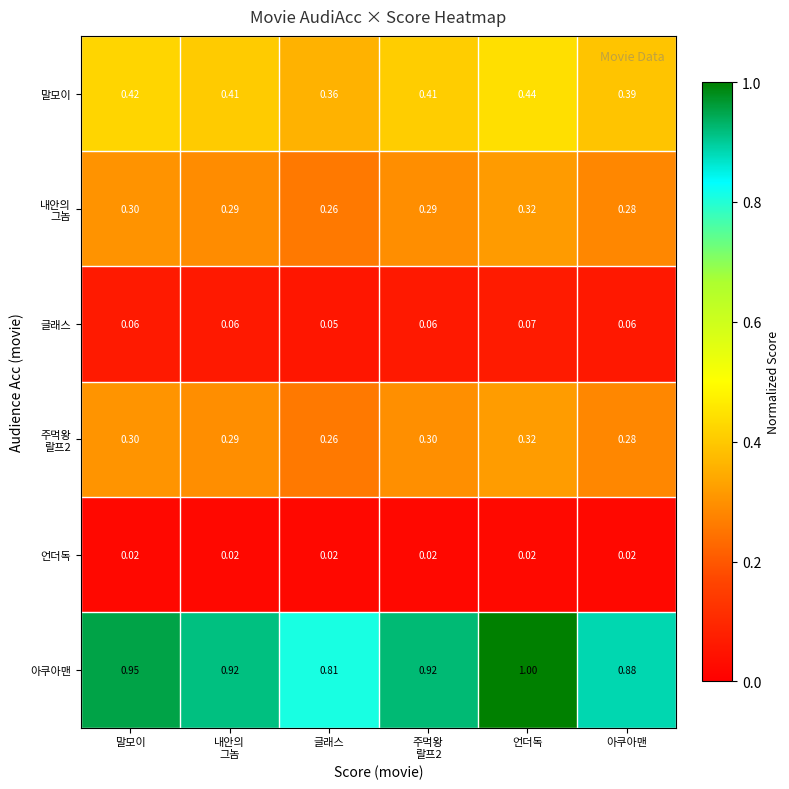

At which category is the sum across all series the highest?

언더독